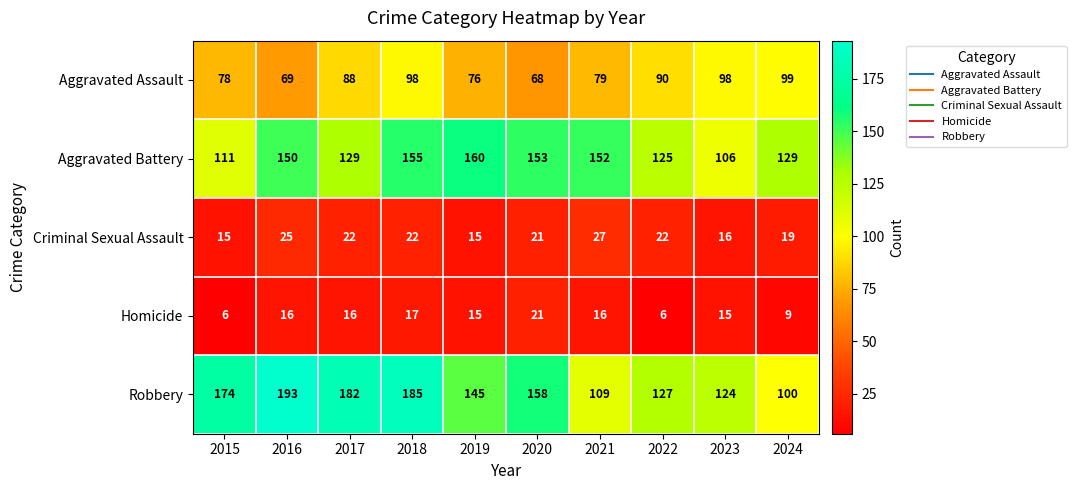

Count the number of data series in this chart.

5